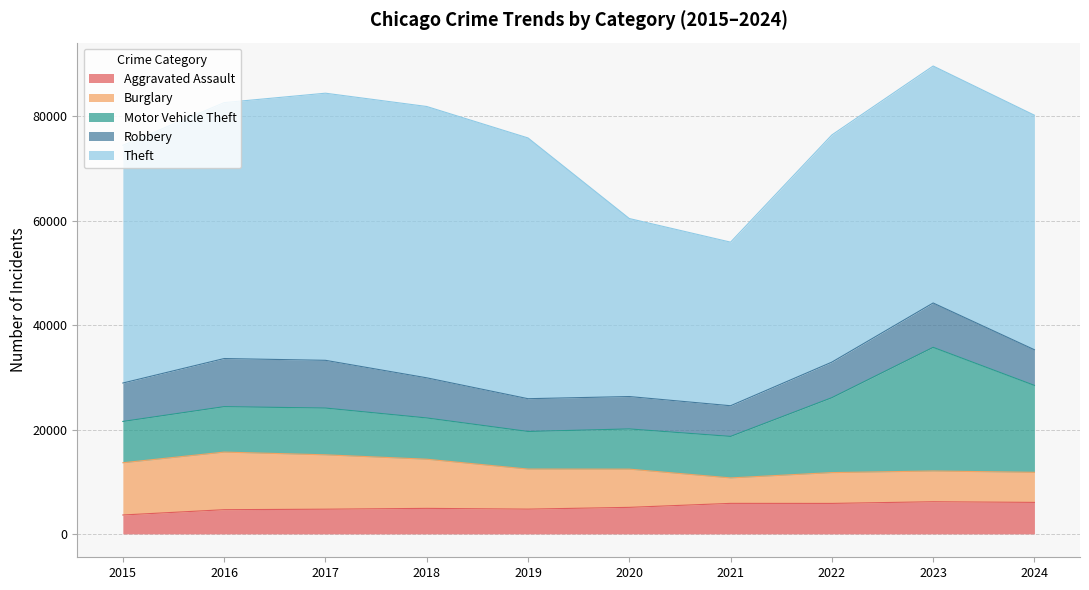

True or false: Theft has a value of 34113 at 2020.

True